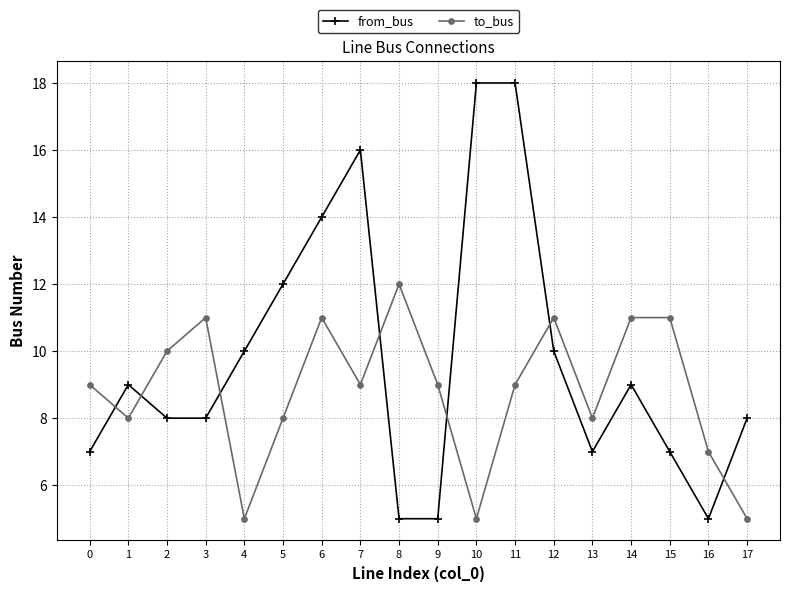

Rank the series by their maximum value, from lowest to highest.

to_bus, from_bus